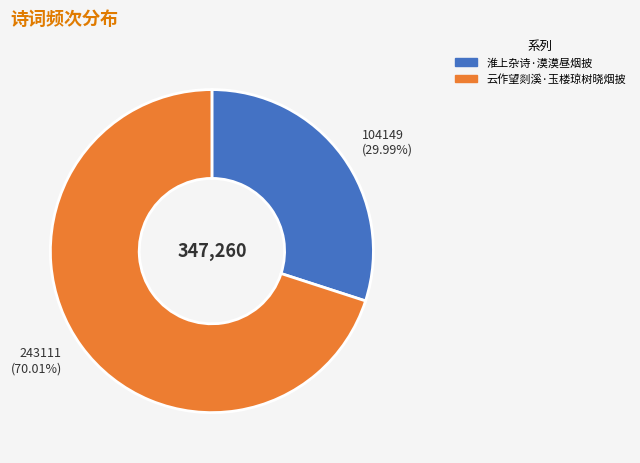

To the nearest percent, what is the difference between the 淮上杂诗·漠漠昼烟披 and 云作望剡溪·玉楼琼树晓烟披 slice percentages?

40%